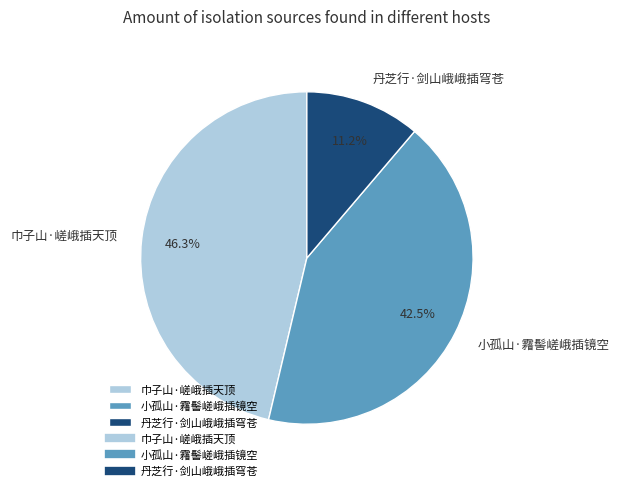

How many segments does this pie chart have?

3